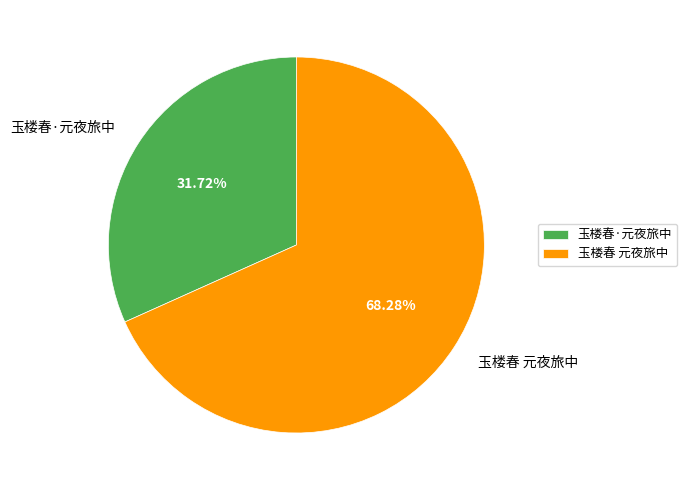

How many slices are in this pie chart?

2